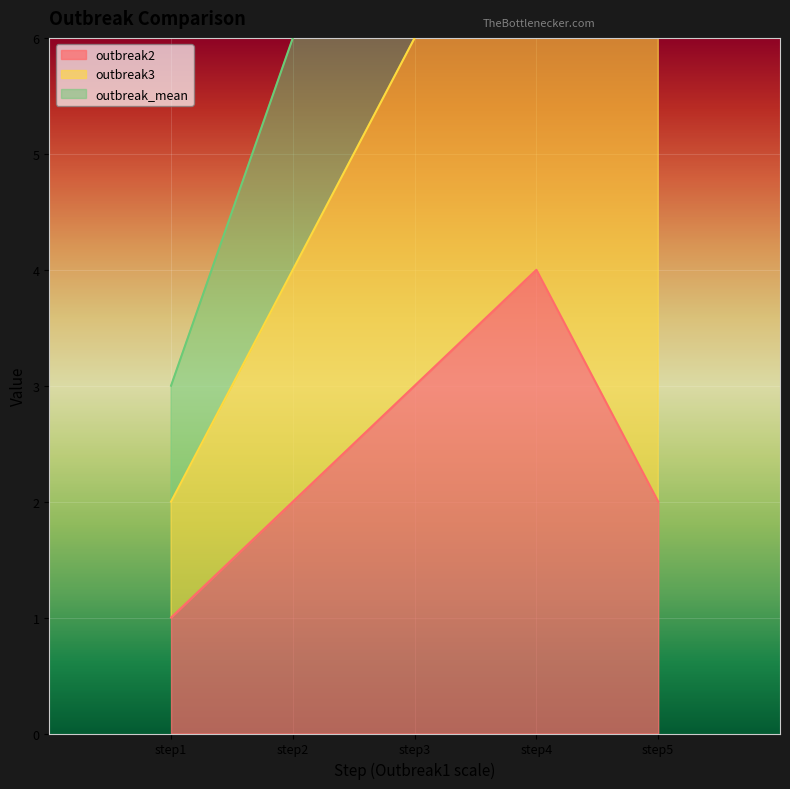

What is the sum of all outbreak_mean values?

41